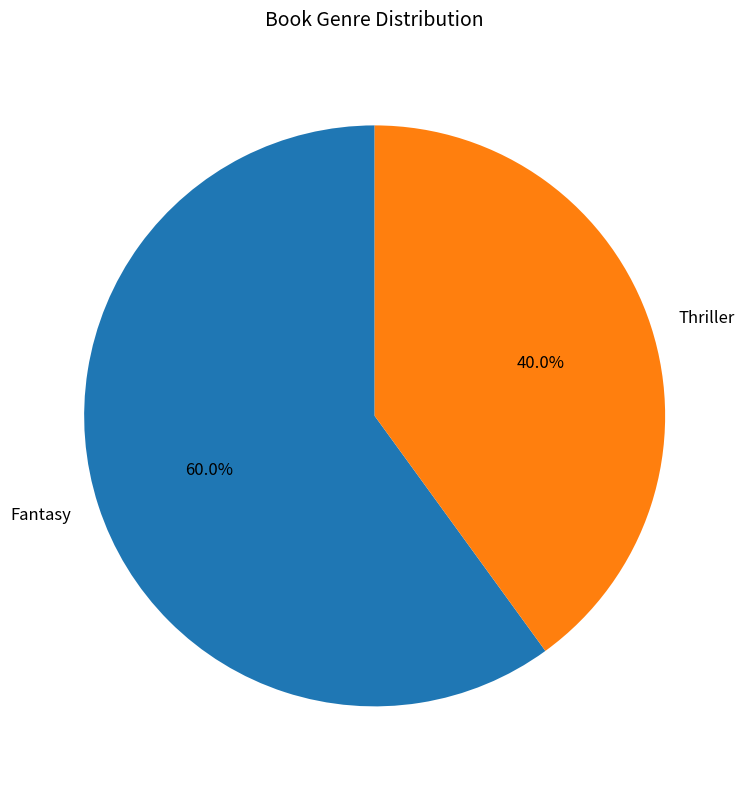

To the nearest percent, what percentage of the pie is Thriller?

40%